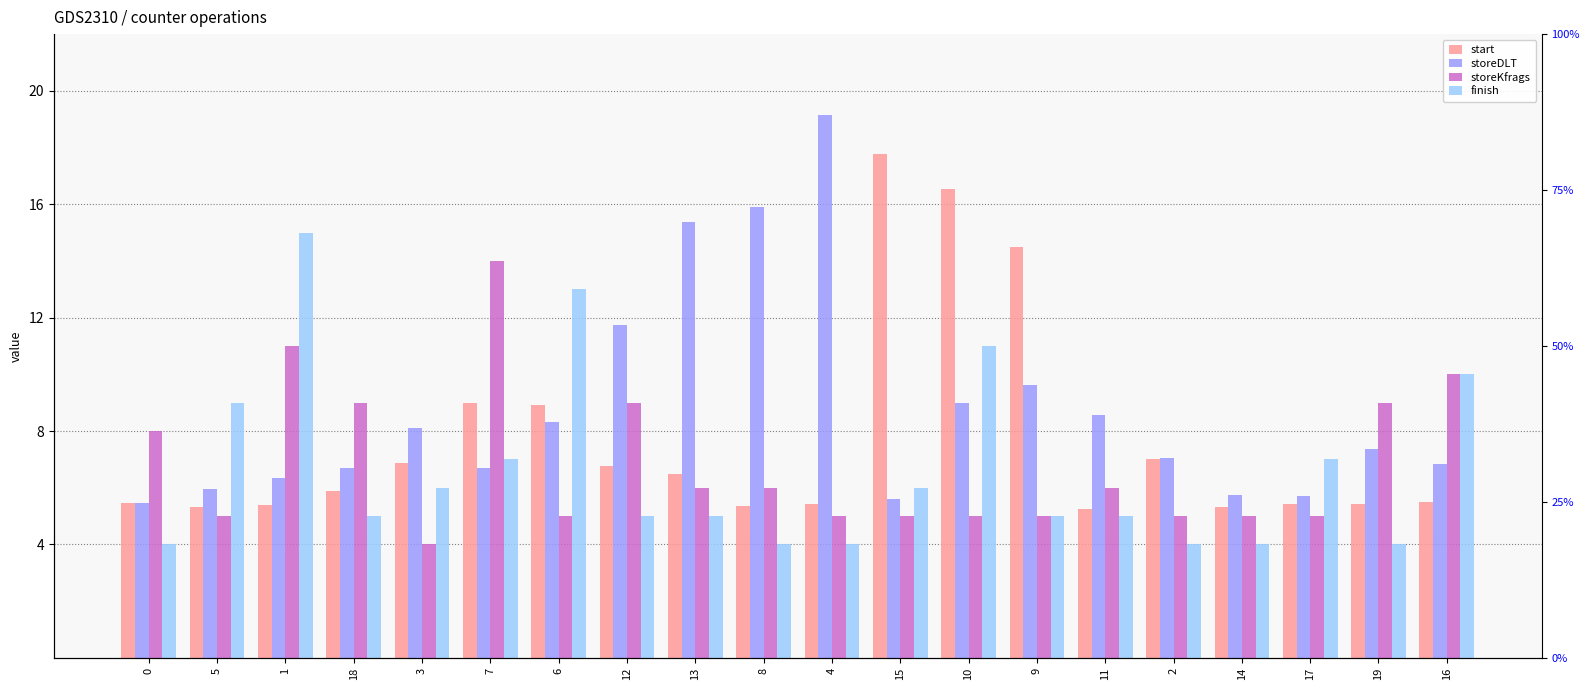

Are the bars grouped side by side (vs. stacked)?

Yes